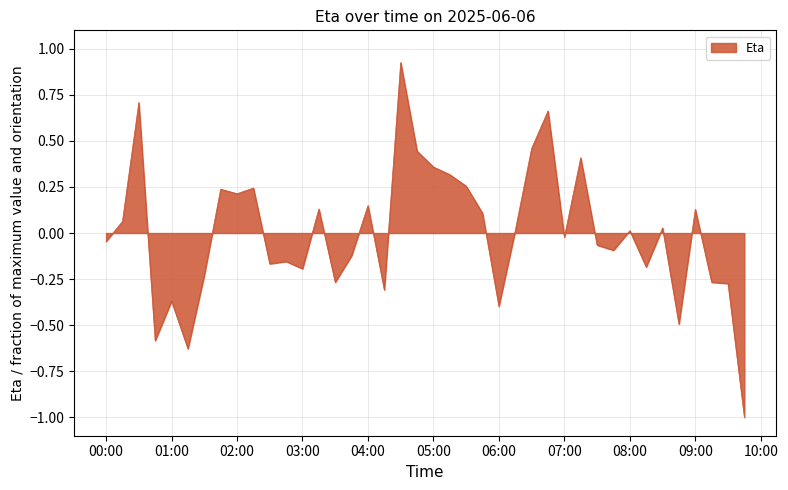

What is the minimum value shown in the chart?

-1.0